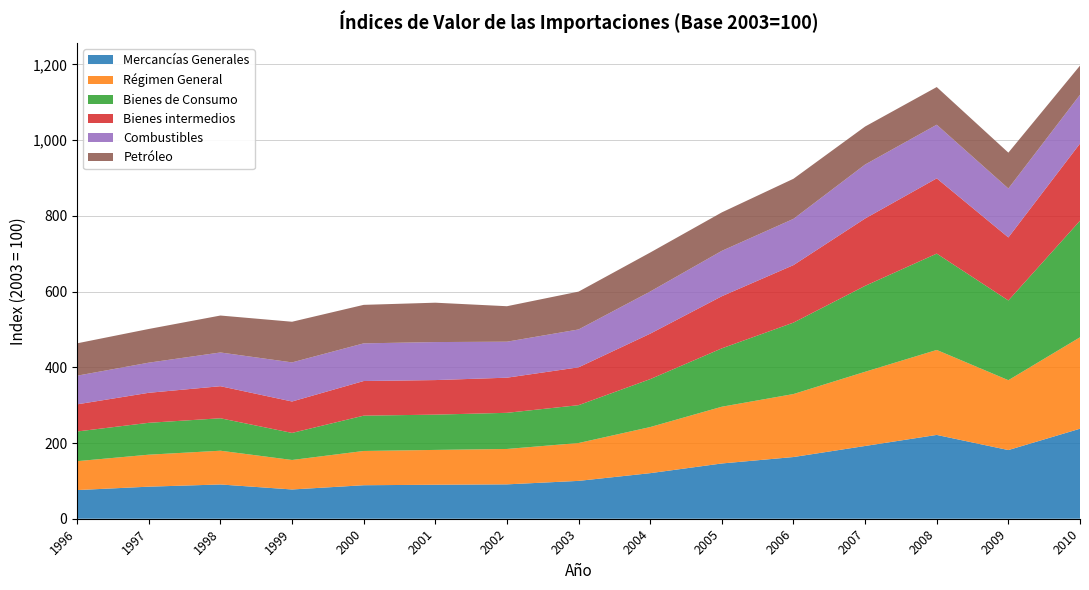

Reading left to right, extract all data points from this chart.

Mercancías Generales: 75.7	84.7	90.5	77.3	88.5	89.8	90.8	100.0	120.4	146.0	163.0	192.2	221.4	181.4	237.8
Régimen General: 76.4	84.5	89.2	77.9	90.5	92.0	93.5	100.0	121.8	149.9	166.4	196.0	224.5	184.6	241.5
Bienes de Consumo: 78.4	84.2	85.7	71.5	93.3	93.2	95.5	100.0	126.6	154.2	188.7	227.0	254.5	210.6	307.9
Bienes intermedios: 71.7	79.3	84.7	83.0	91.5	91.3	92.8	100.0	120.1	137.7	151.9	177.9	198.8	166.5	203.9
Combustibles: 75.7	79.6	89.1	103.3	99.5	100.4	95.1	100.0	111.3	119.9	122.2	142.6	141.7	129.3	128.9
Petróleo: 85.5	89.0	97.6	107.4	101.7	104.0	93.7	100.0	103.0	101.6	105.9	100.4	99.5	94.7	77.0